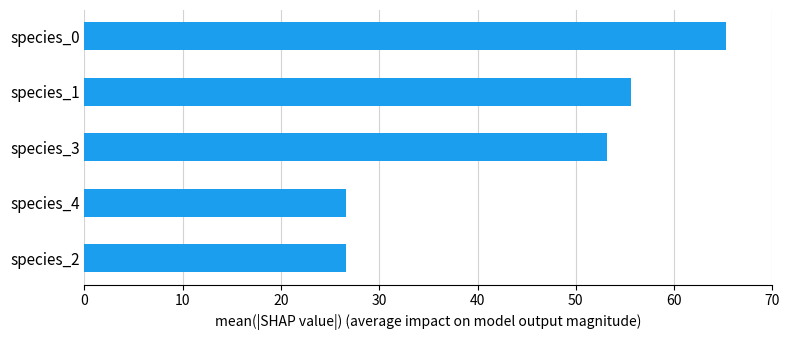

The value at species_2 is 43.2. True or false?

False